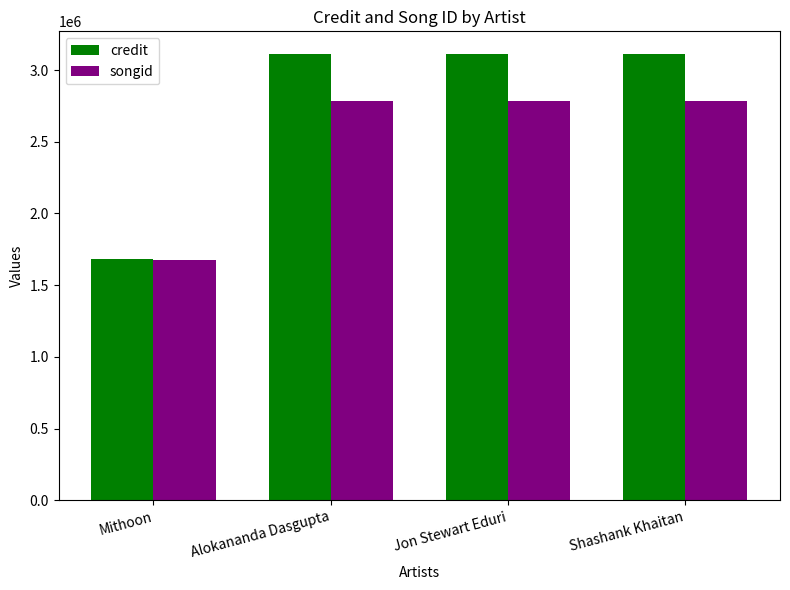

Which category has the lowest value in the songid series?

Mithoon